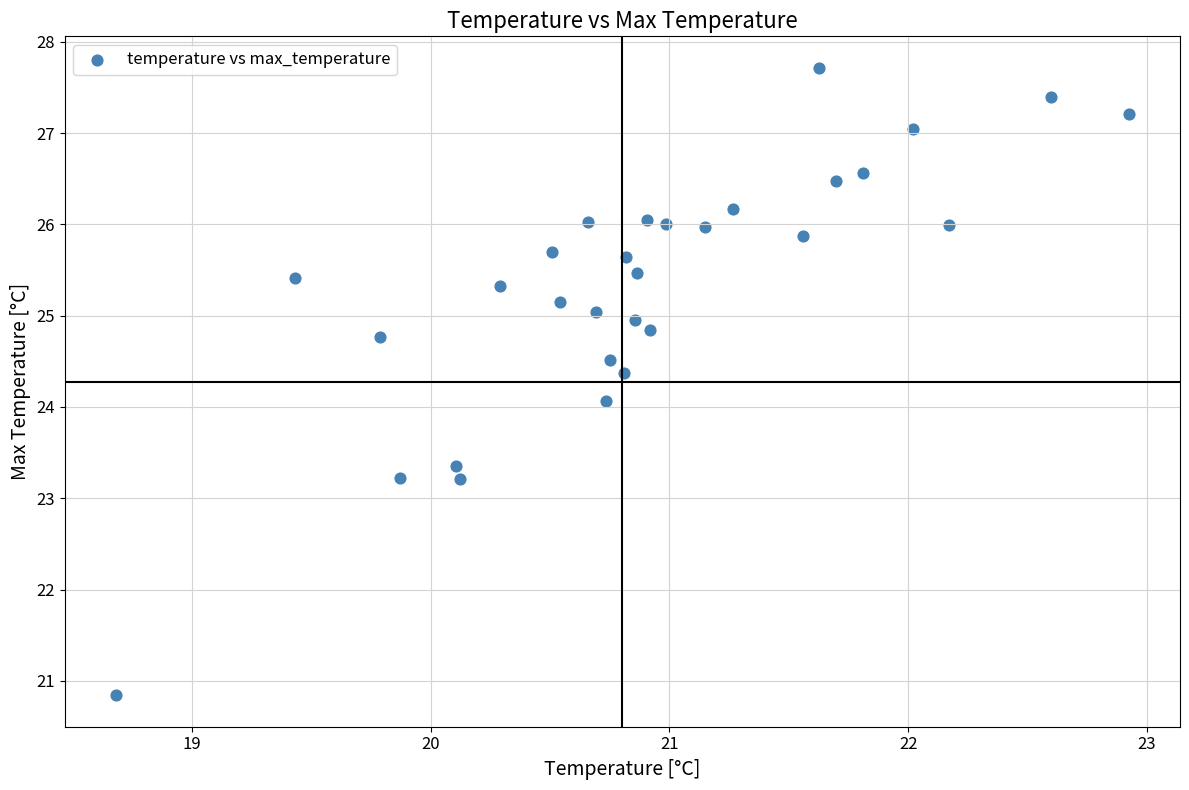

What is the range of X values (max minus min)?

4.2